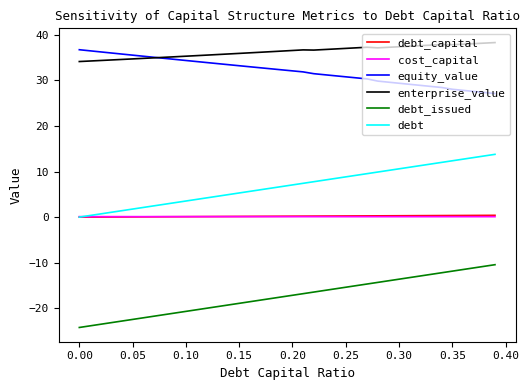

Which series has the largest total across all categories?

enterprise_value